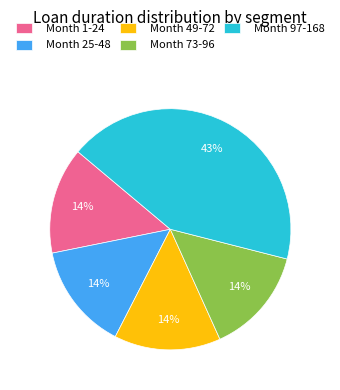

Is there a majority slice in this chart?

No